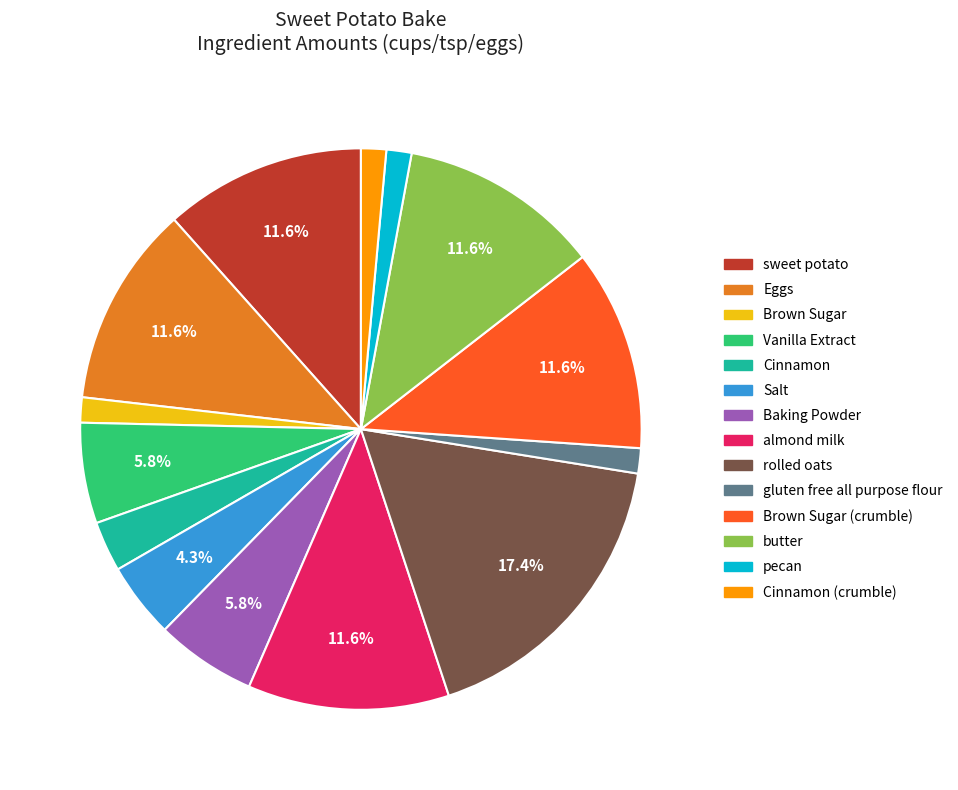

To the nearest percent, what is the average slice percentage?

7%